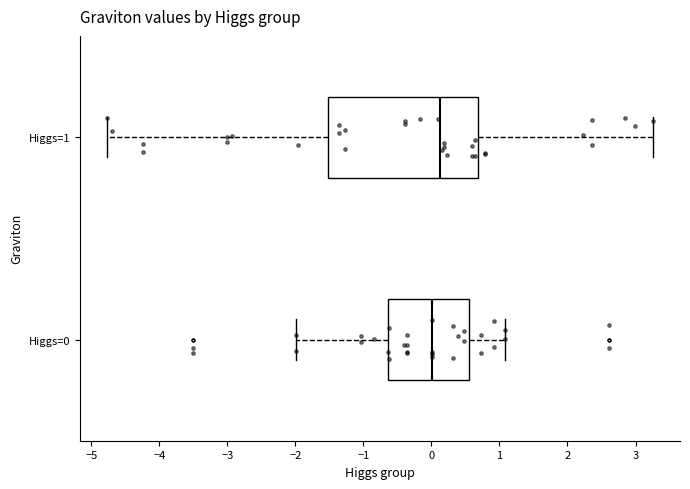

Which box has the furthest to the left median line?

Higgs=0